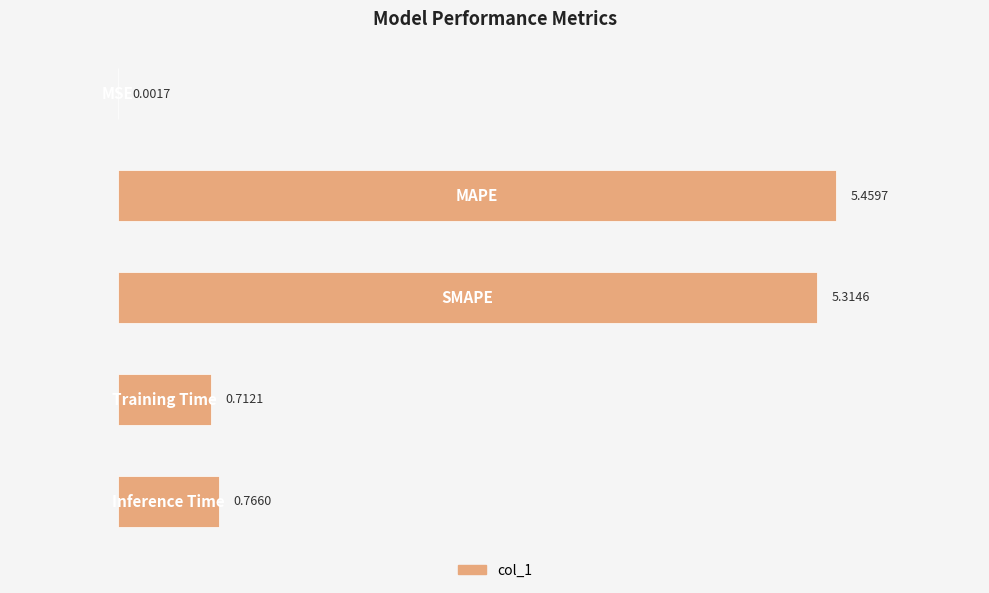

What is the sum of all values?

12.3